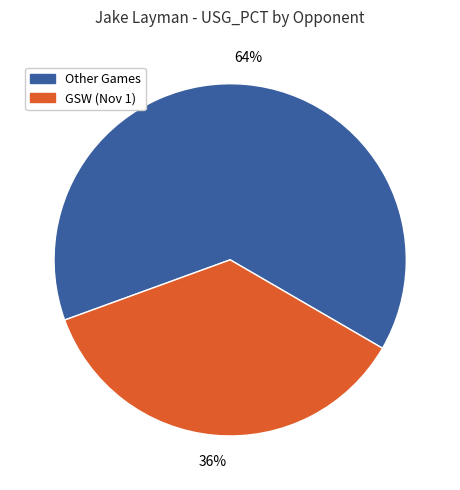

To the nearest percent, what is the difference between the largest and smallest slice percentages?

28%